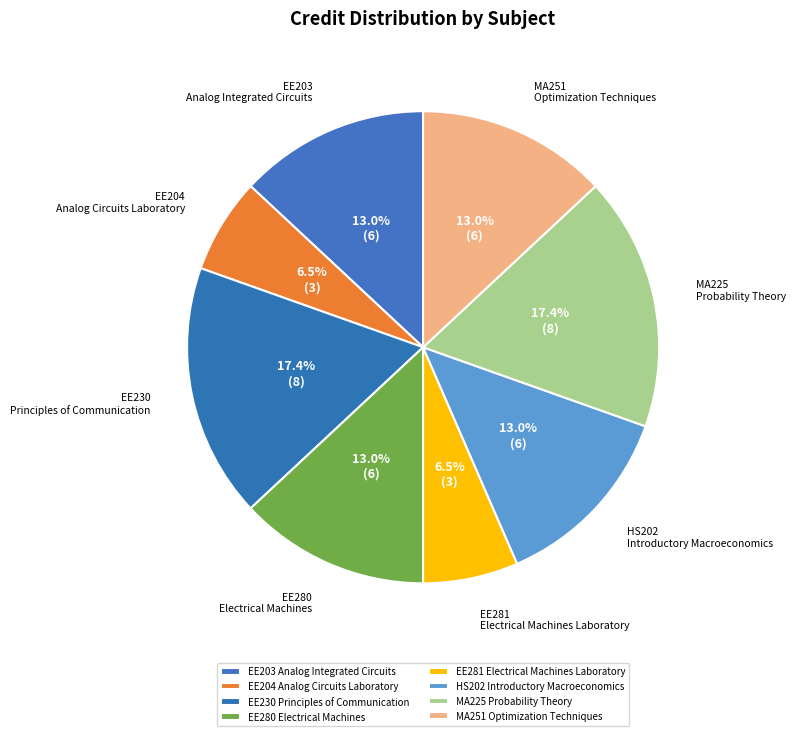

What is the ratio of the value at EE281 Electrical Machines Laboratory to the value at EE230 Principles of Communication?

0.4